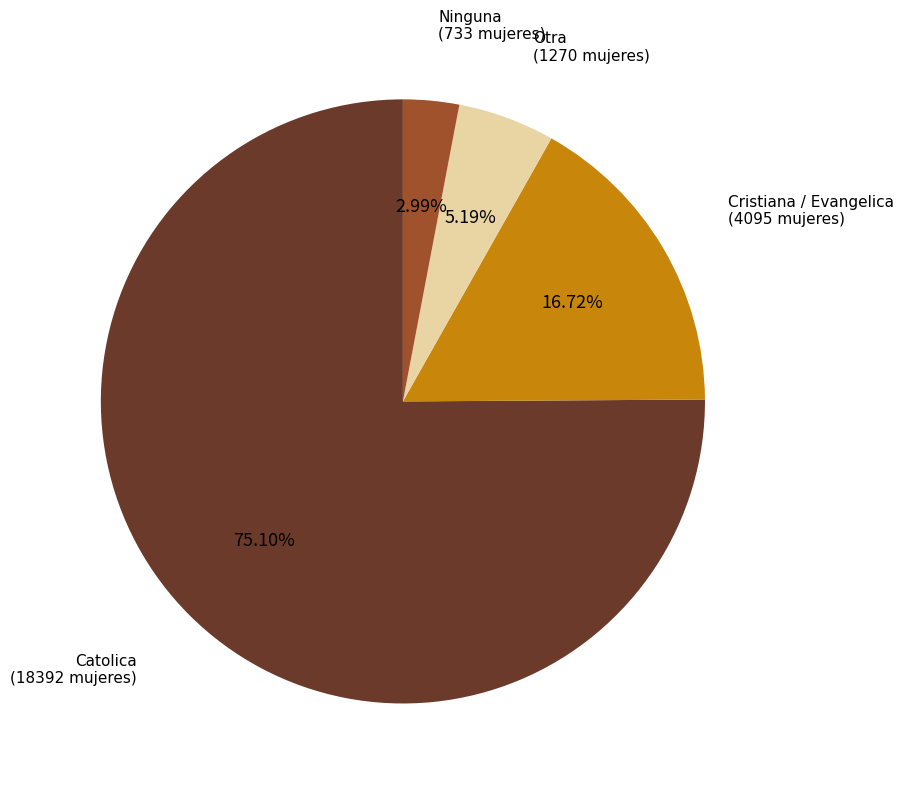

Which slice is the smallest?

Ninguna